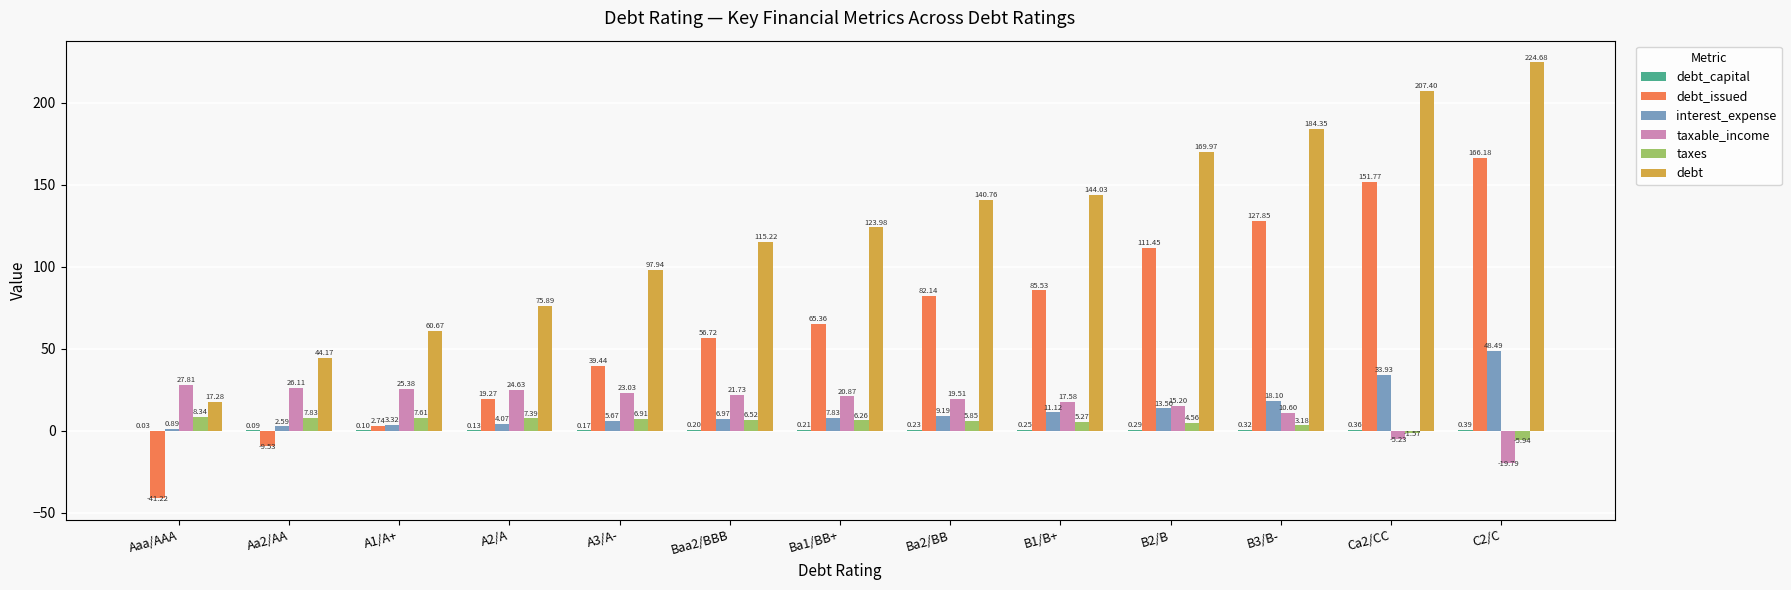

Is the value of interest_expense at C2/C greater than the value of taxes at Aa2/AA?

Yes